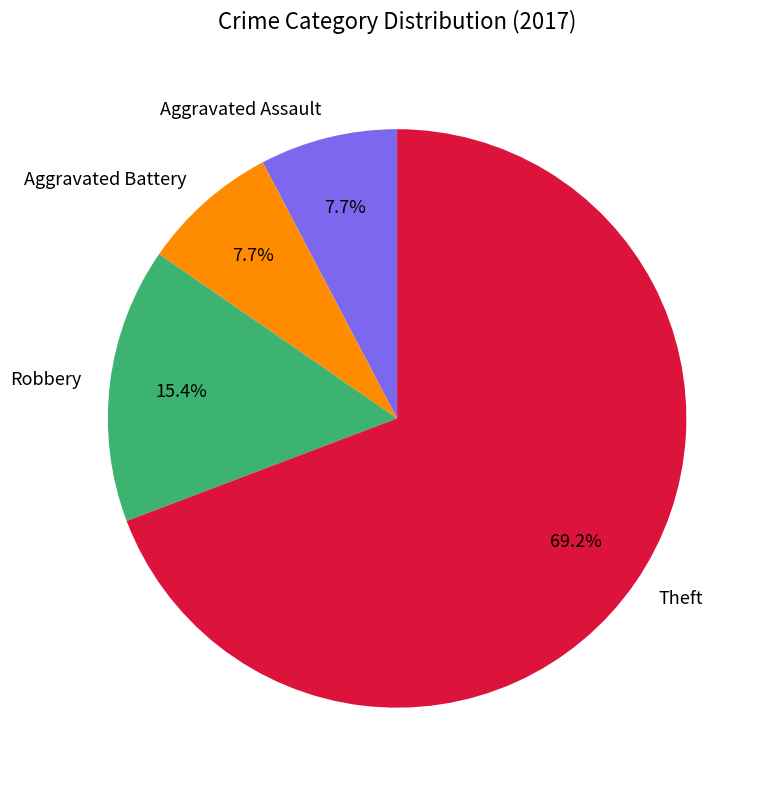

True or false: Robbery accounts for 15% of the total.

True